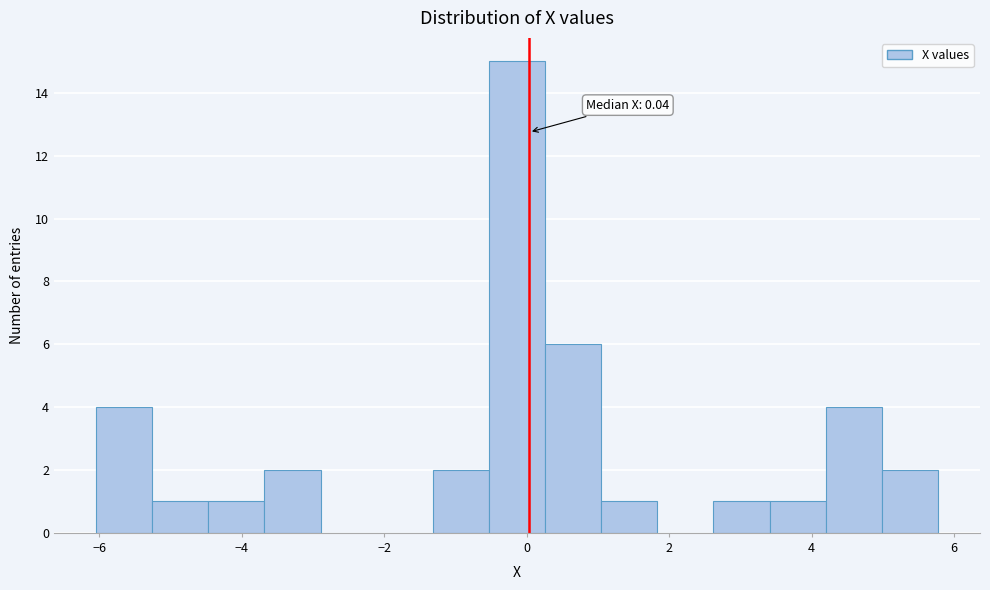

Around what value on the x-axis is the tallest bar? Give the approximate position of its centre, as read against the axis.

-0.2